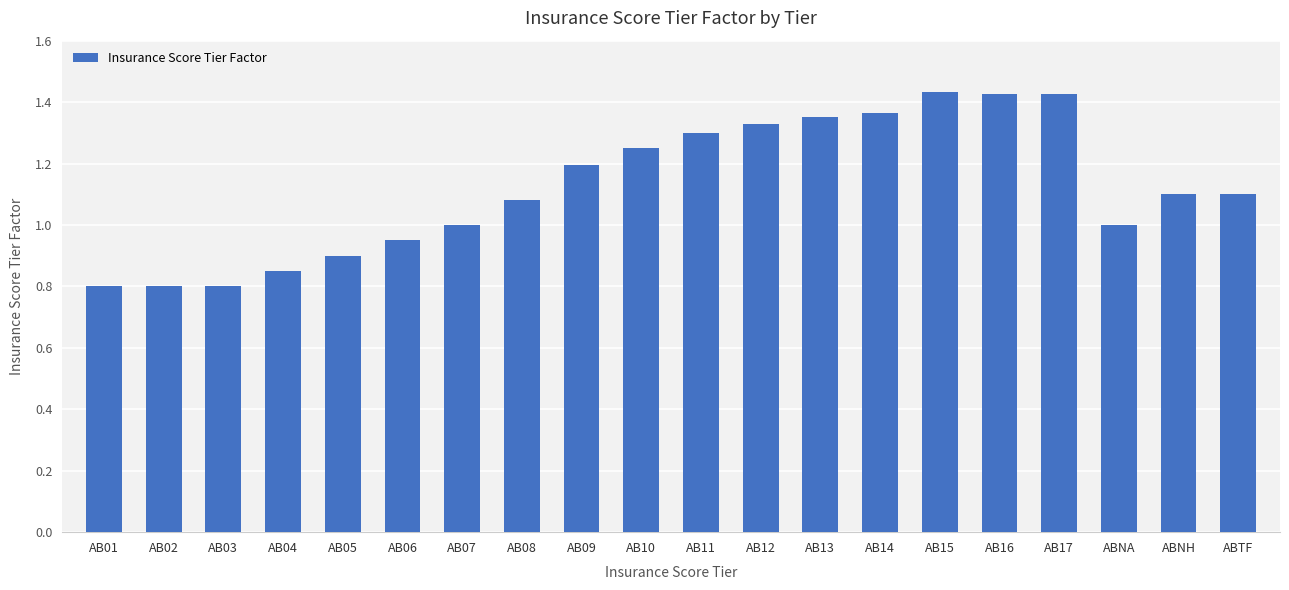

The chart shows a value of 0.8 at AB04. True or false?

True